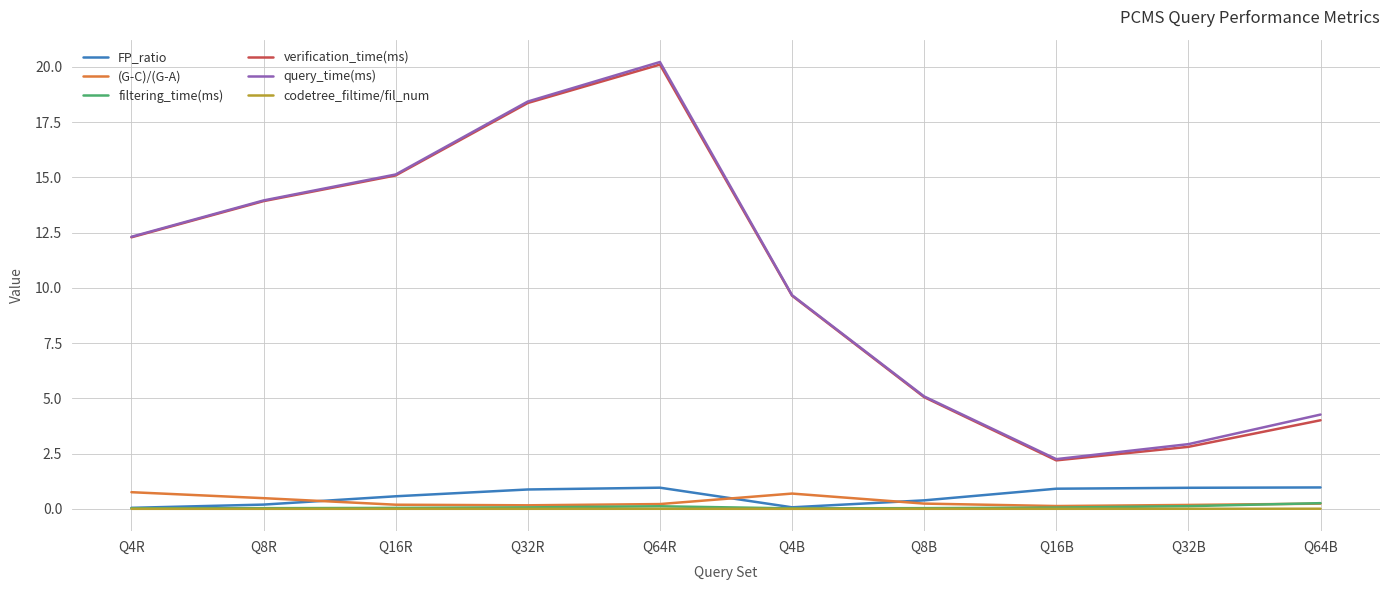

Does the chart have visible grid lines?

Yes